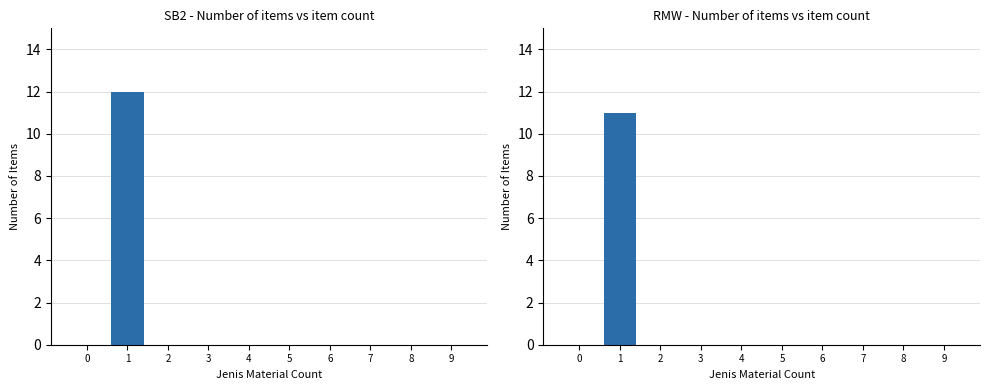

What is the highest value of the SB2 series?

12